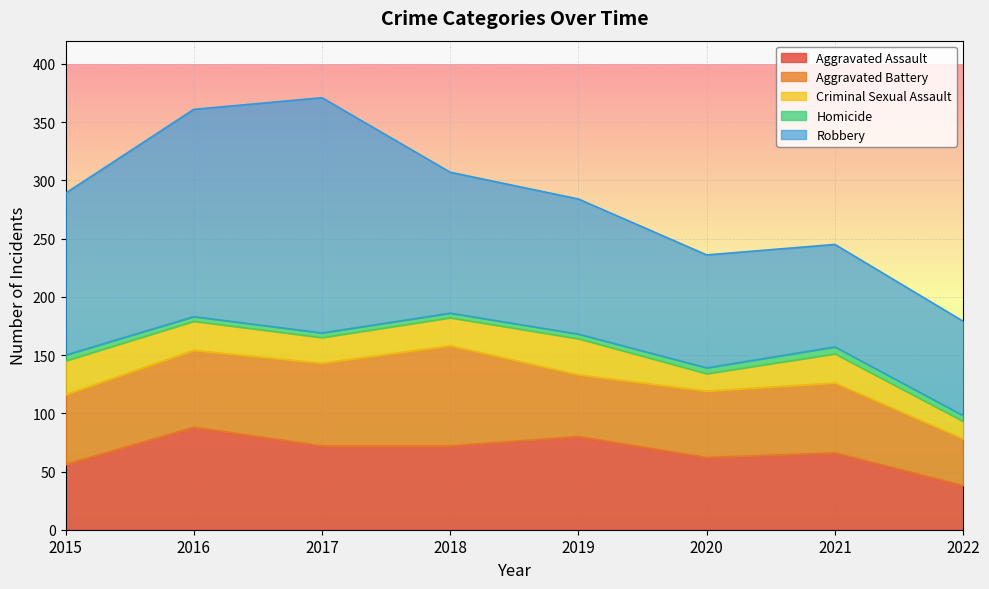

How many lines are shown in the chart?

5